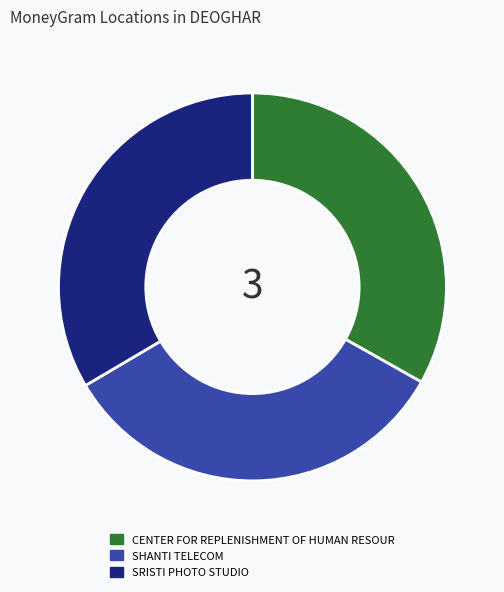

True or false: CENTER FOR REPLENISHMENT OF HUMAN RESOUR accounts for 42% of the total.

False